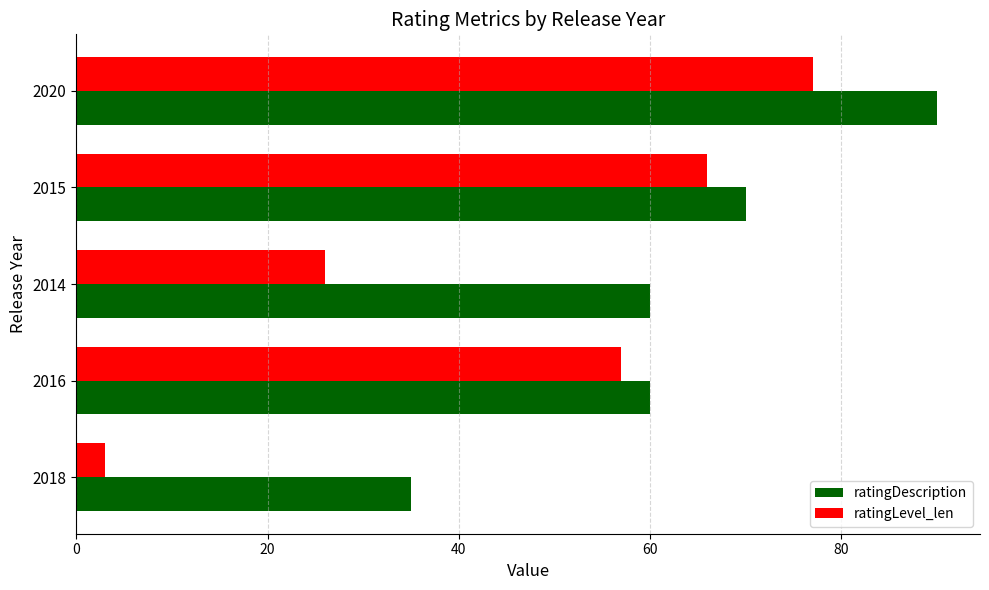

What is the difference between the second highest and minimum values in the ratingDescription series?

35